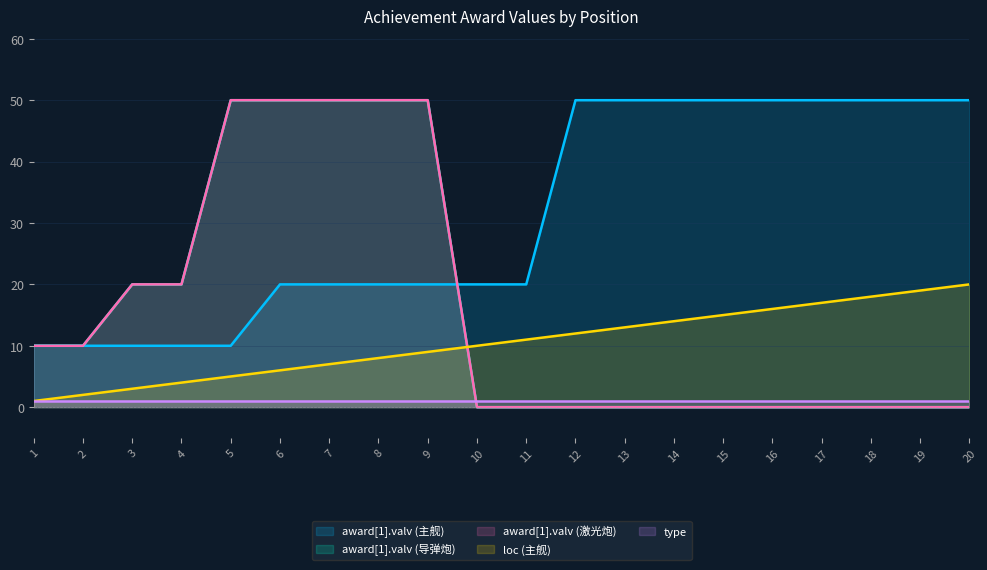

What is the lowest value of the award[1].valv (主舰) series?

10